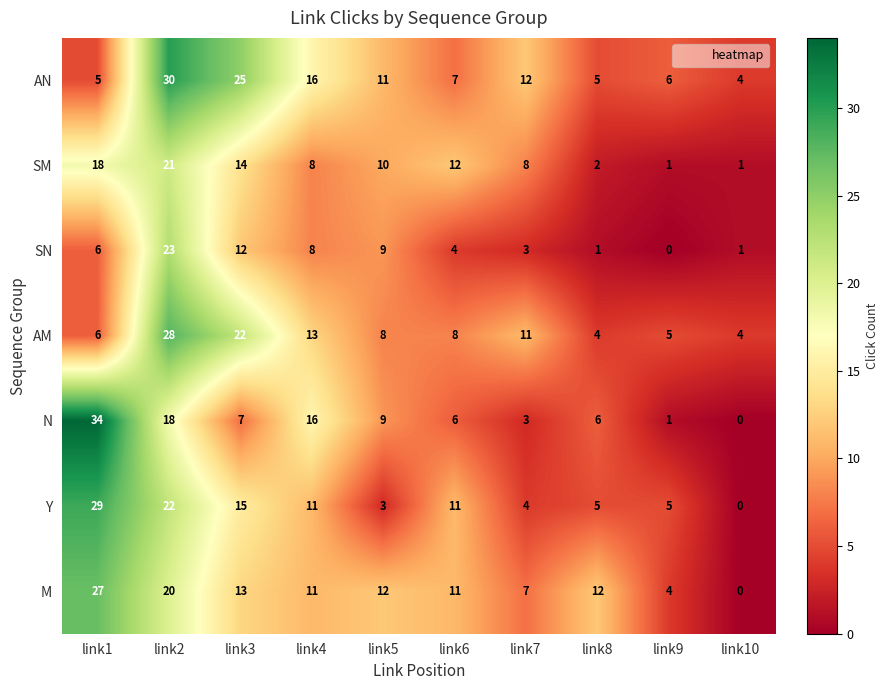

At how many categories does at least one series exceed 26?

2